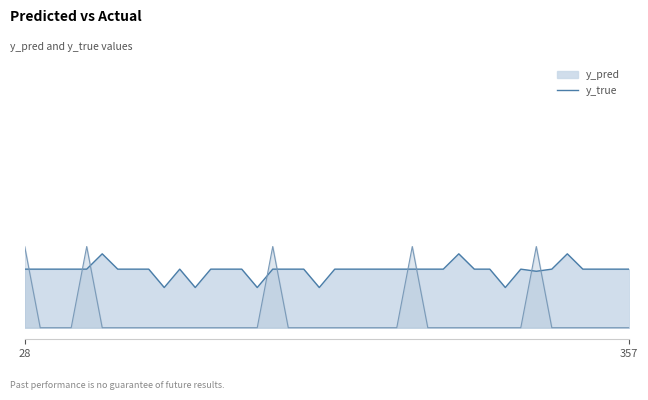

True or false: y_true has more than 0 interior local peaks.

True